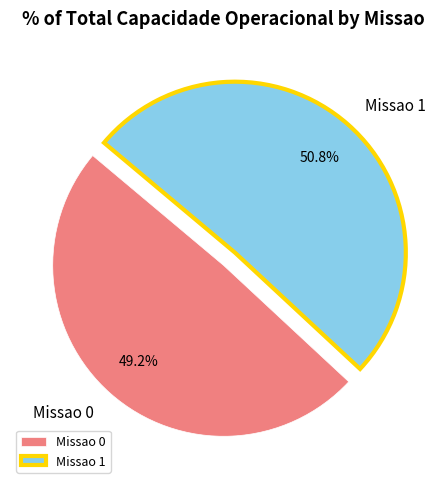

Rank the categories by value from highest to lowest.

Missao 1, Missao 0